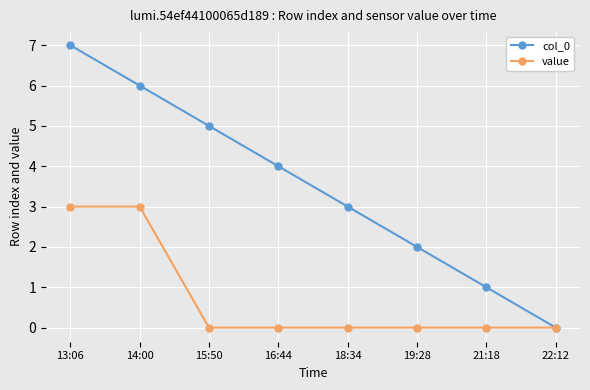

What is the label of the 4th point from the right?

18:34